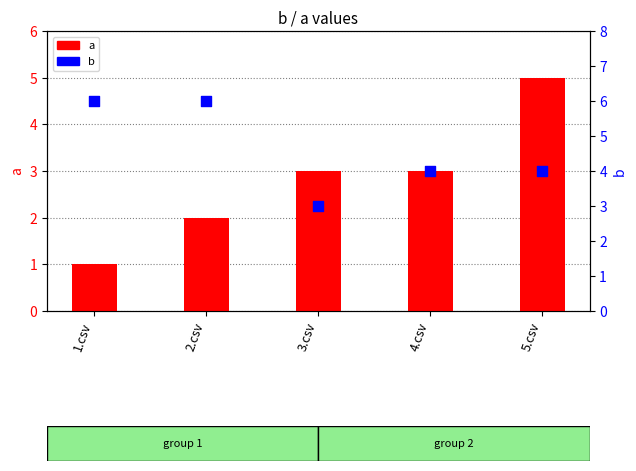

What is the total value across all series at 4.csv?

7